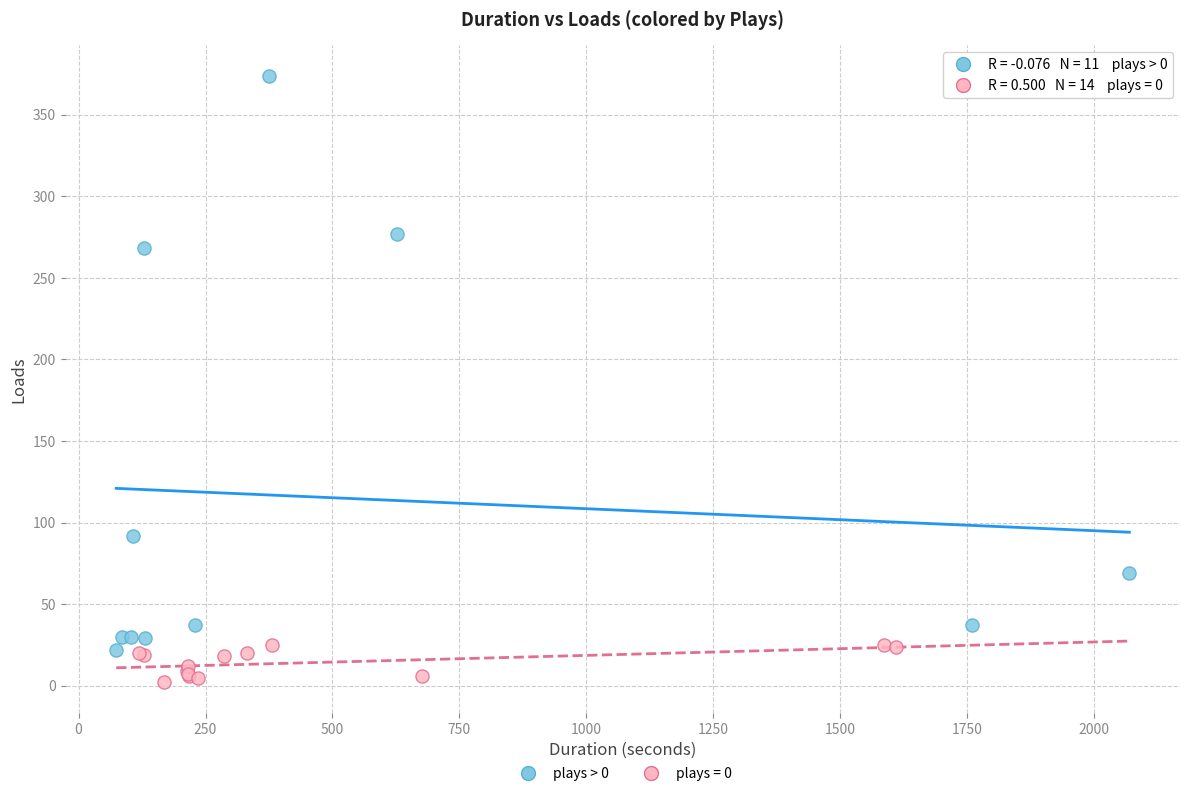

Which series reaches the maximum Y coordinate?

plays > 0